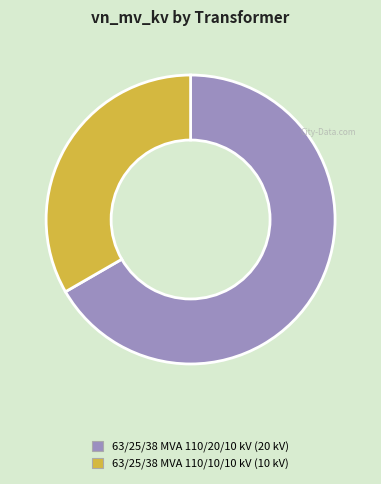

Count the number of slices in the pie.

2